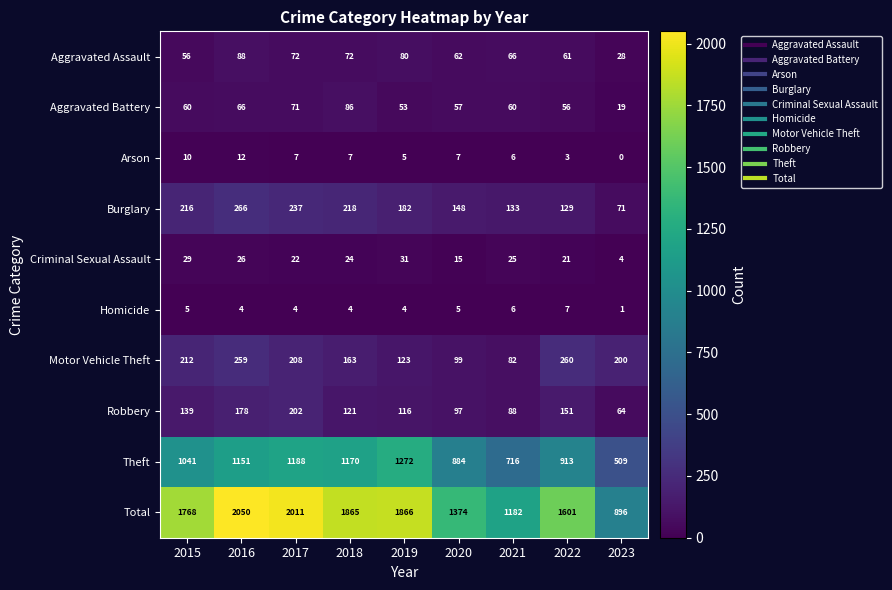

Where is Criminal Sexual Assault nearest to the value 17?

2020